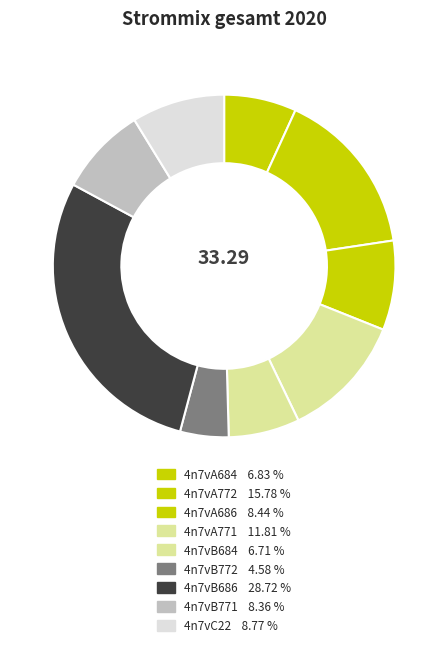

How many slices are in this pie chart?

9